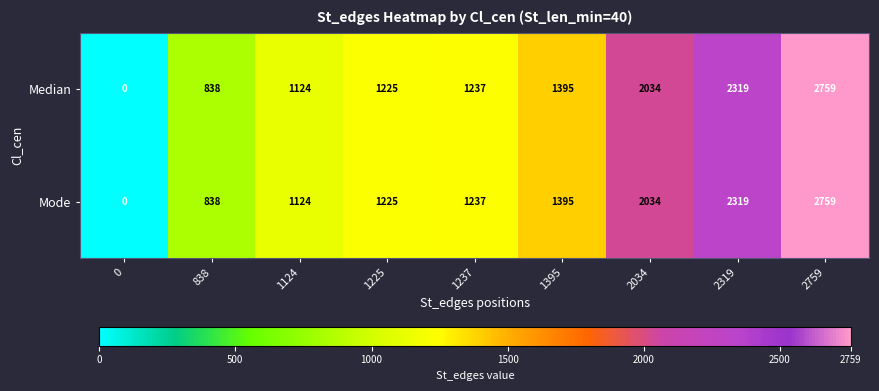

What is the sum of all Mode values?

12931